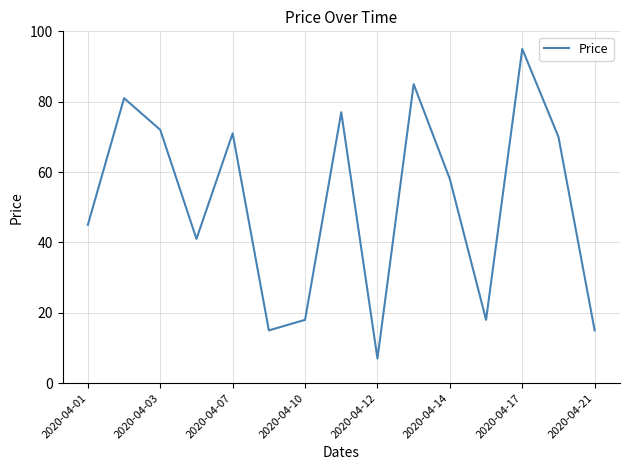

What is the minimum value shown in the chart?

7